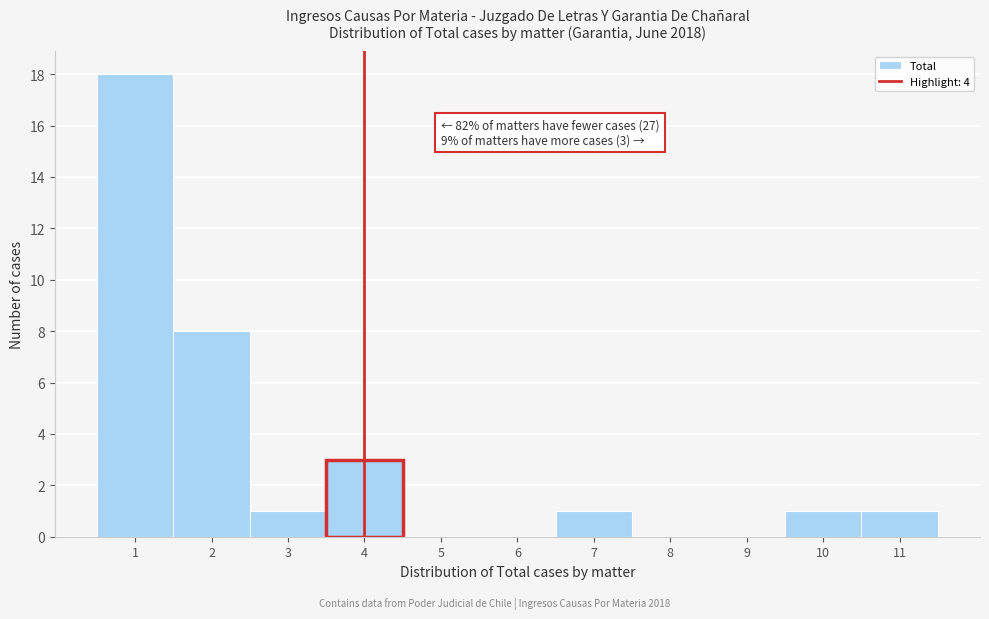

Over which range of the x-axis is the bar tallest?

0.5 to 1.5